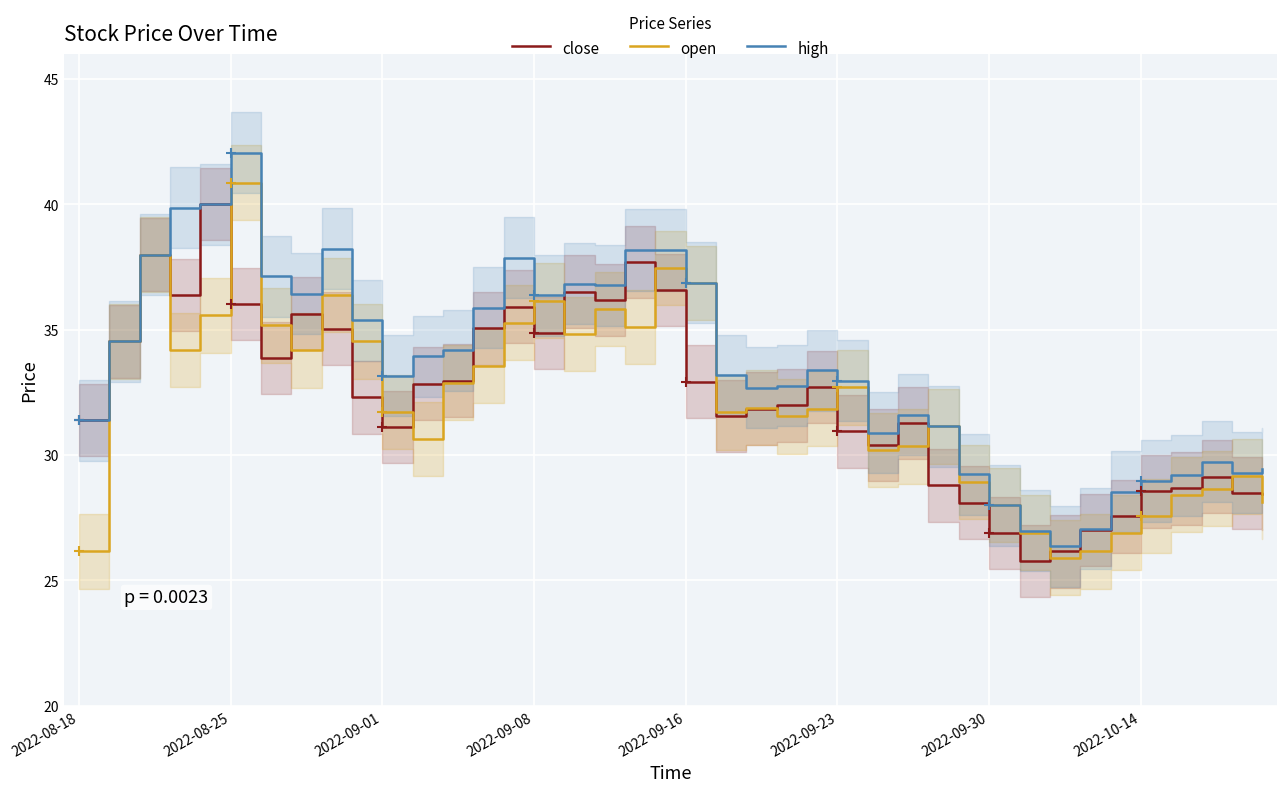

True or false: close has a value of 64.1 at 16.

False